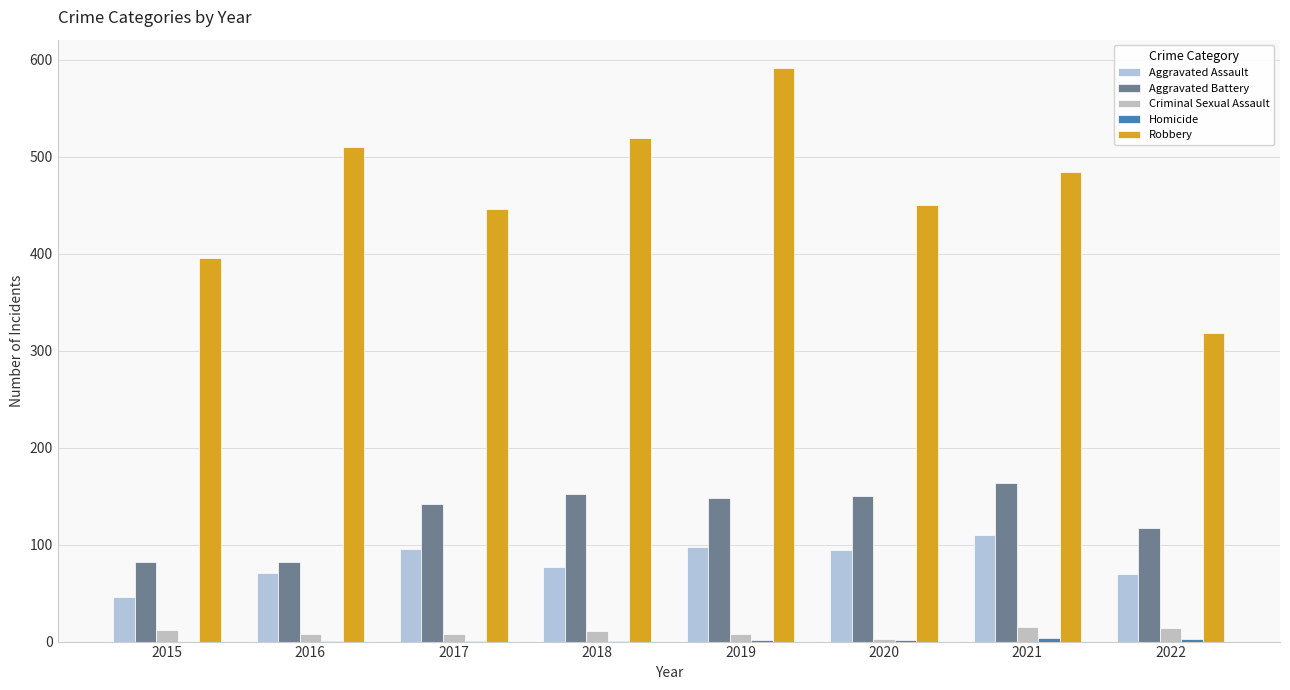

Does the chart contain stacked bars?

No